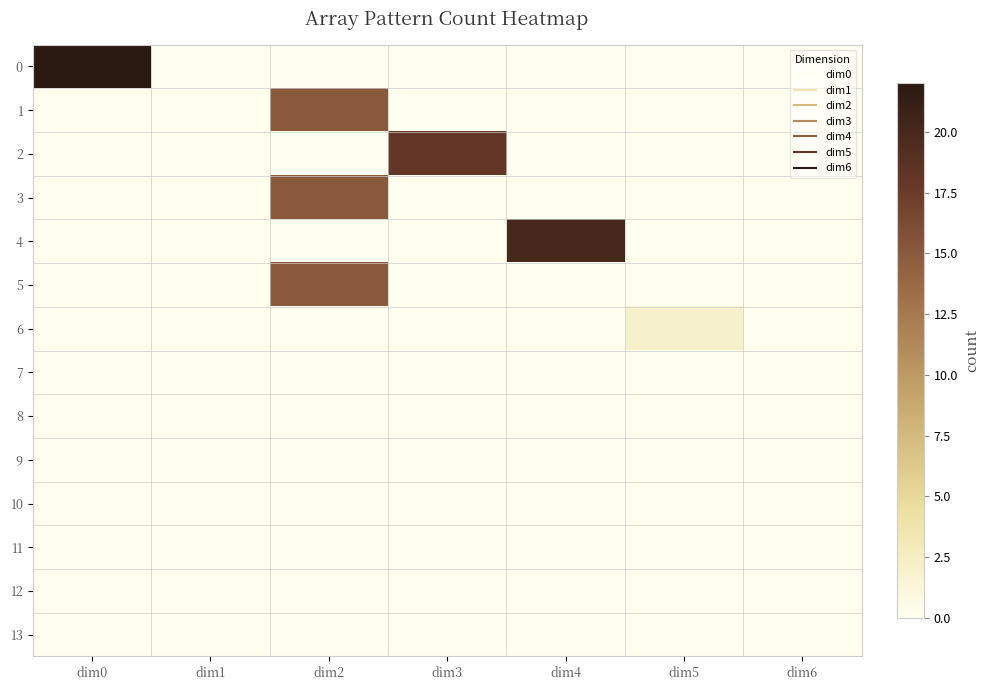

Between dim5 and dim6, which is larger?

dim5